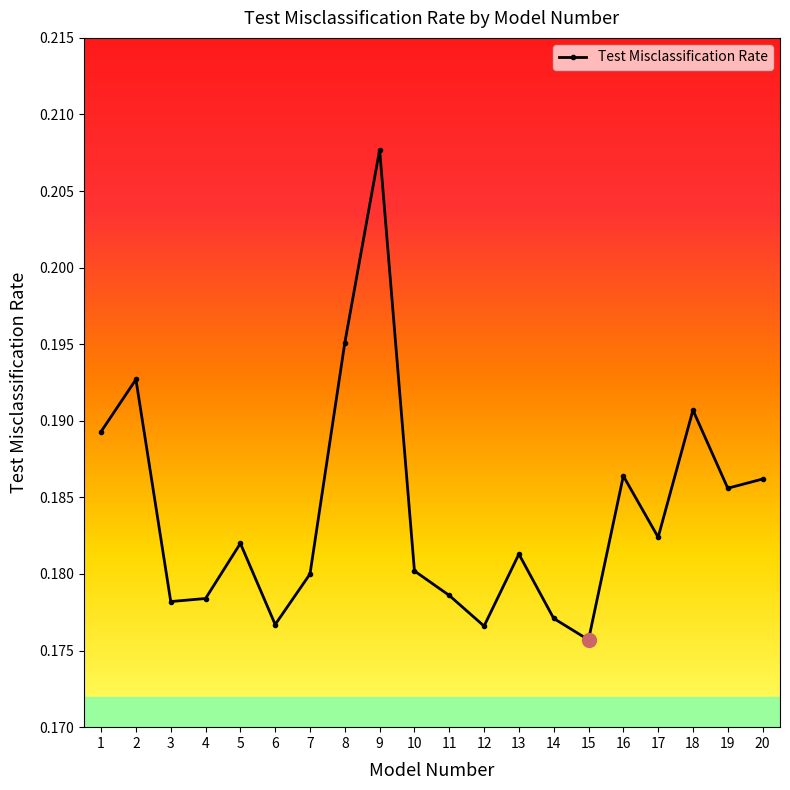

Which has a higher value, 17 or 2?

2